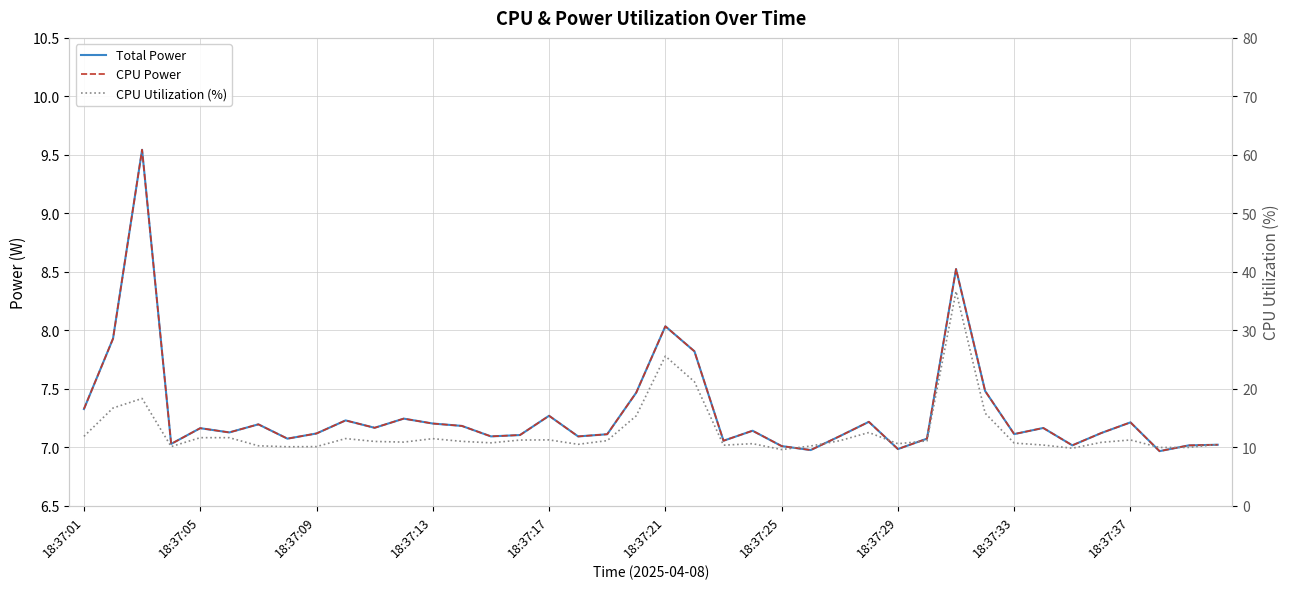

Rank the series at 13 from highest to lowest value.

CPU Utilization (%), Total Power, CPU Power